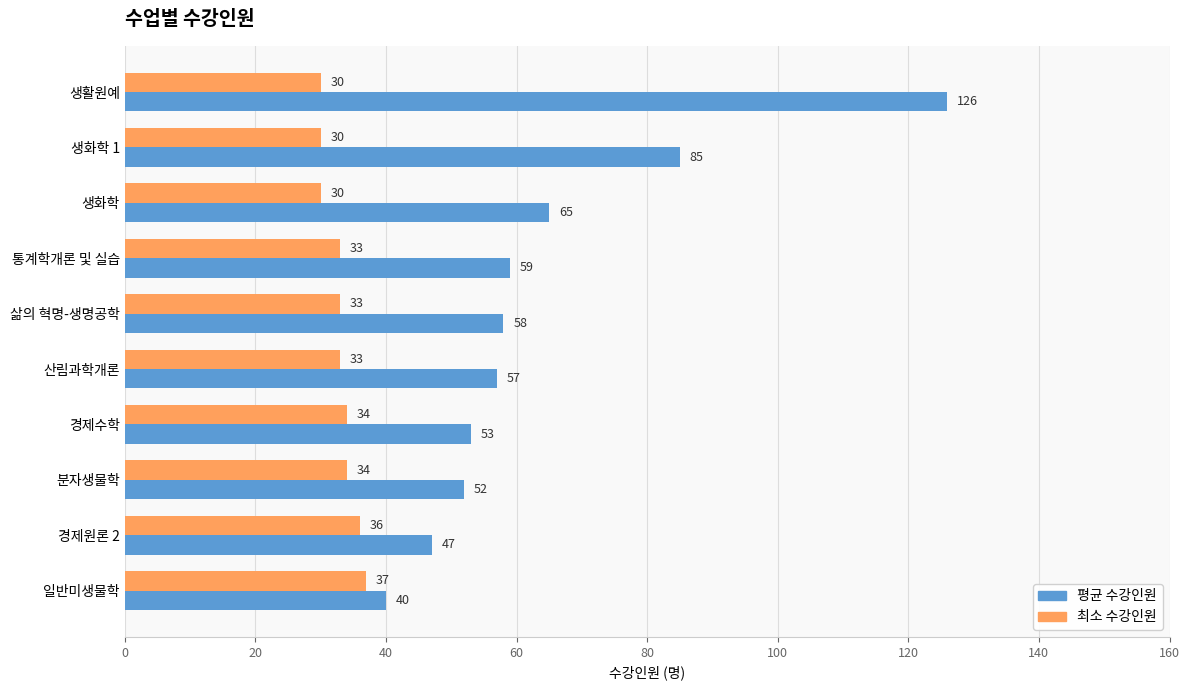

Rank the series by their maximum value, from lowest to highest.

최소 수강인원, 평균 수강인원